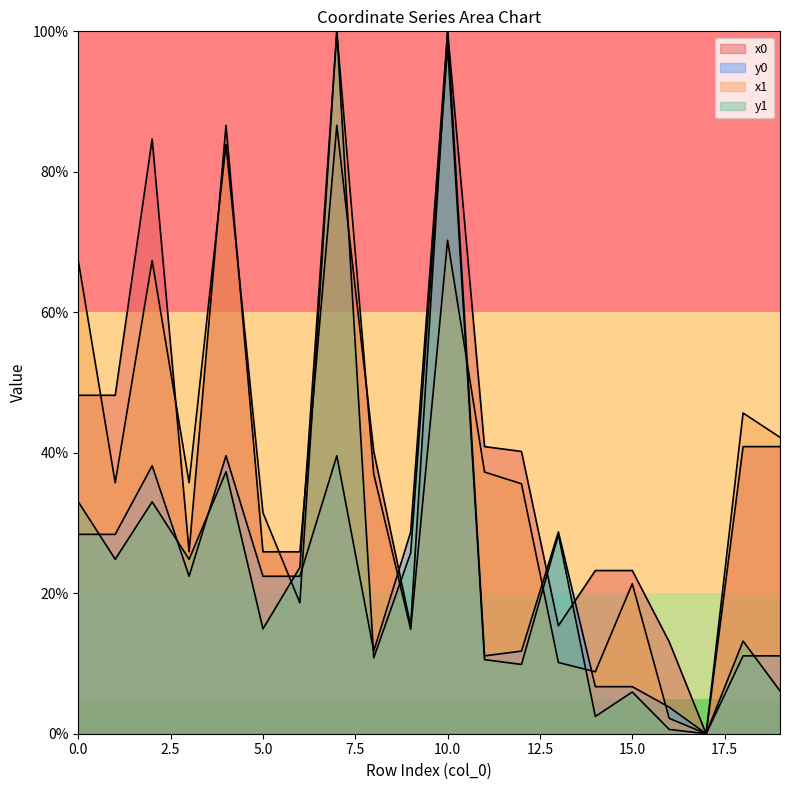

Rank the series at 18 from lowest to highest value.

y0, y1, x0, x1